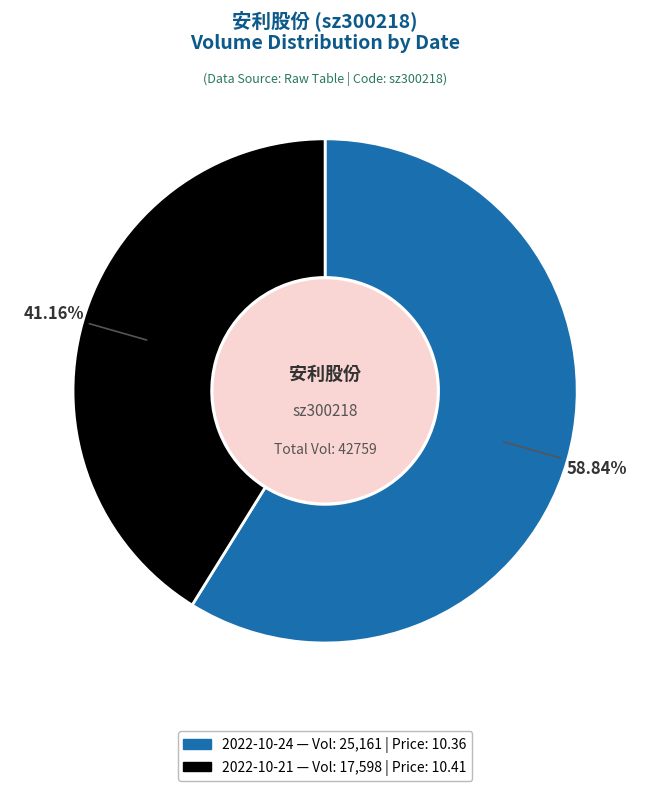

Which has a higher value, 2022-10-24 or 2022-10-21?

2022-10-24